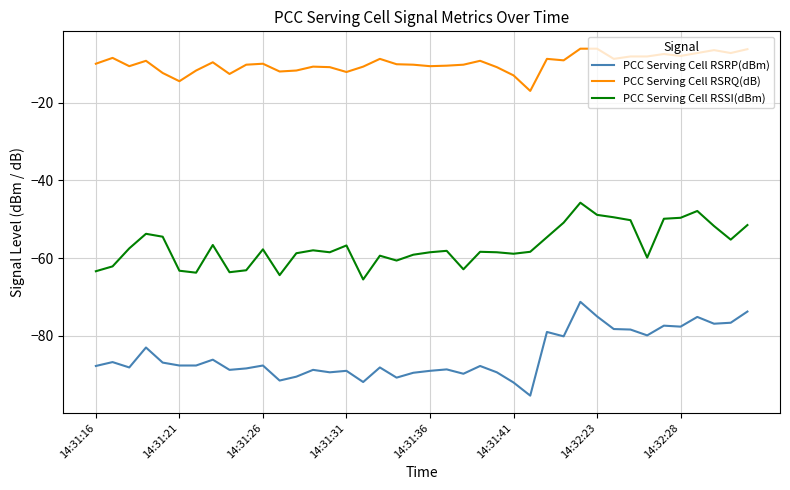

Which series has the largest total across all categories?

PCC Serving Cell RSRQ(dB)